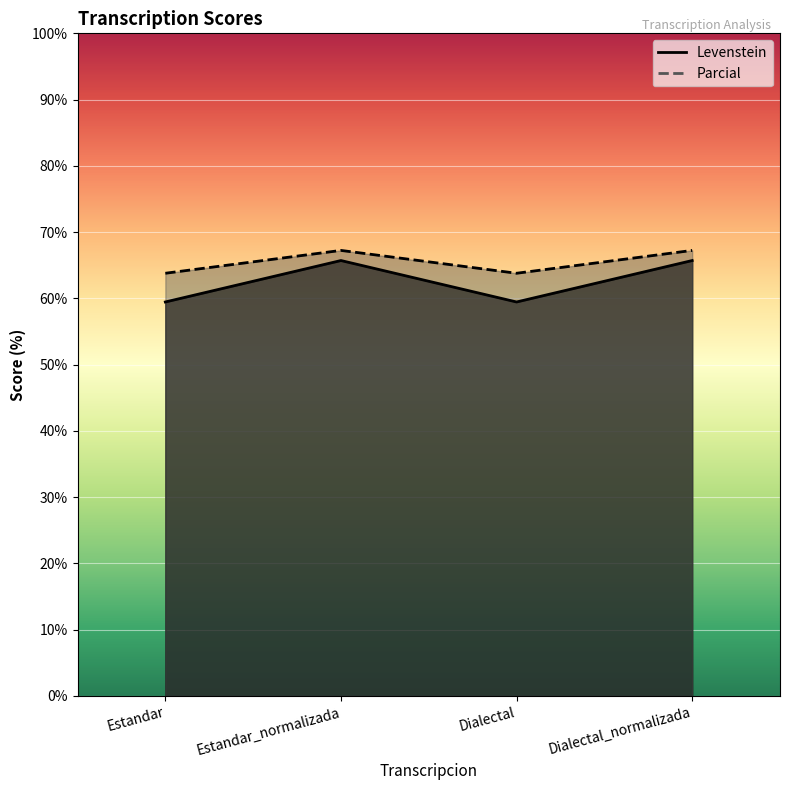

The value of Levenstein at Estandar is 91.7. True or false?

False